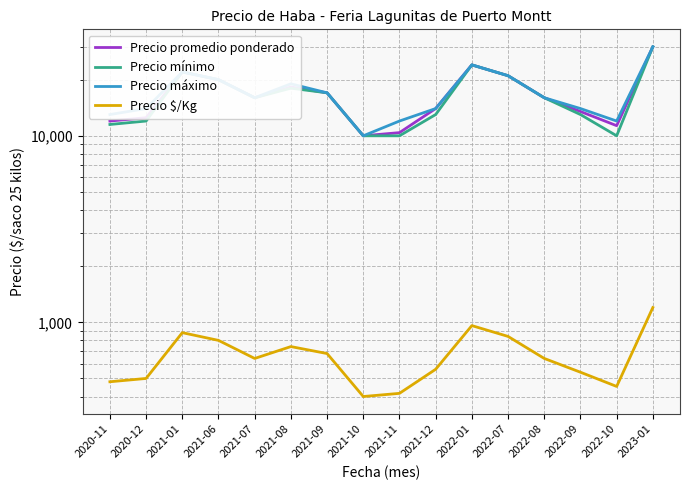

What is the value of the Precio mínimo point at the 4th from the left?

20000